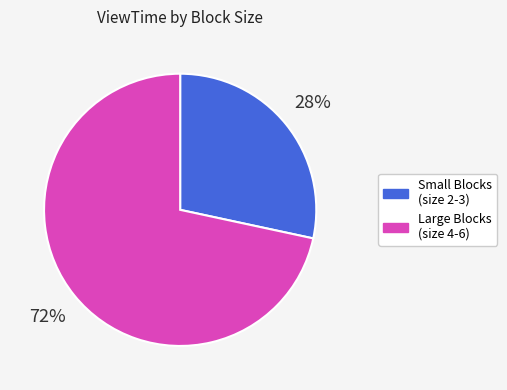

The Large Blocks (size 4-6) slice represents 72% of the pie. True or false?

True